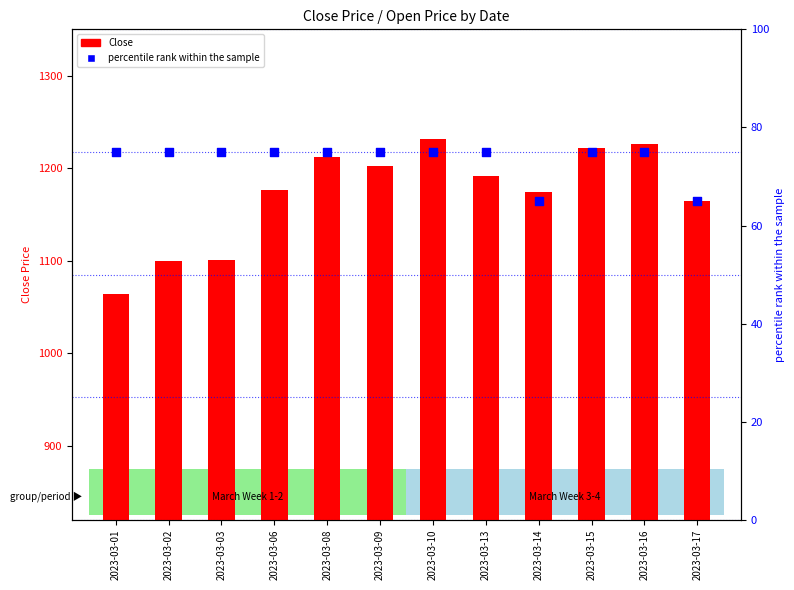

At which category is the sum across all series the highest?

2023-03-10